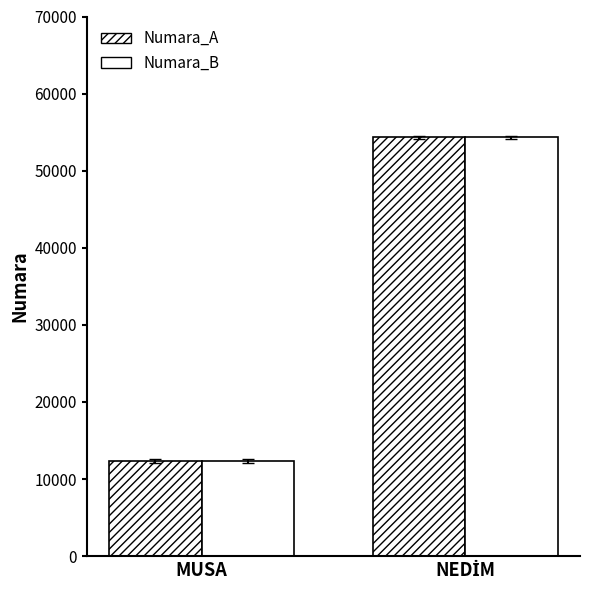

What is the average value of the Numara_B series?

33333